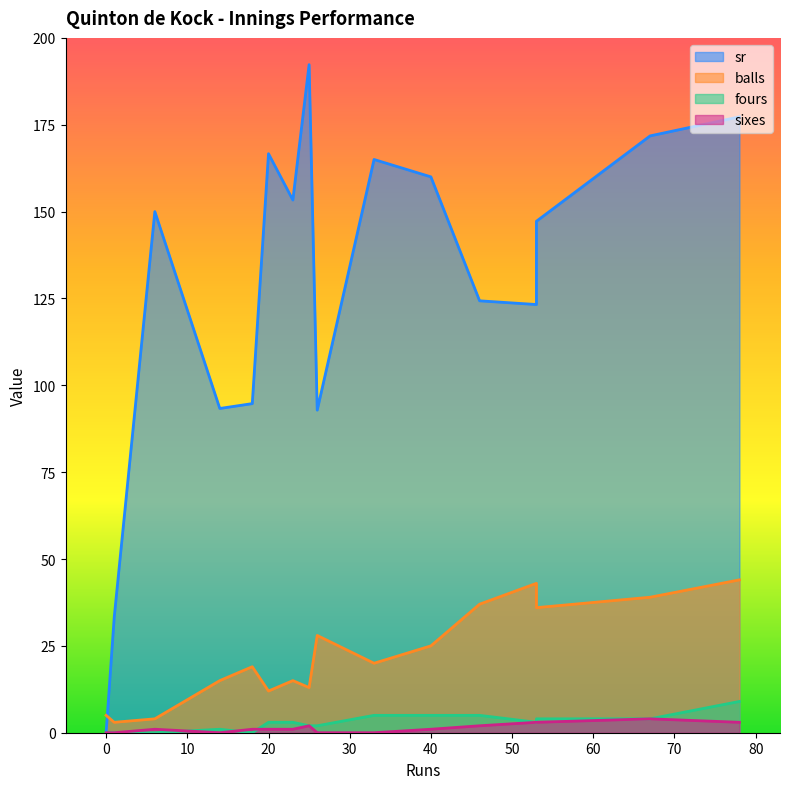

Where is sixes nearest to the value 2?

46